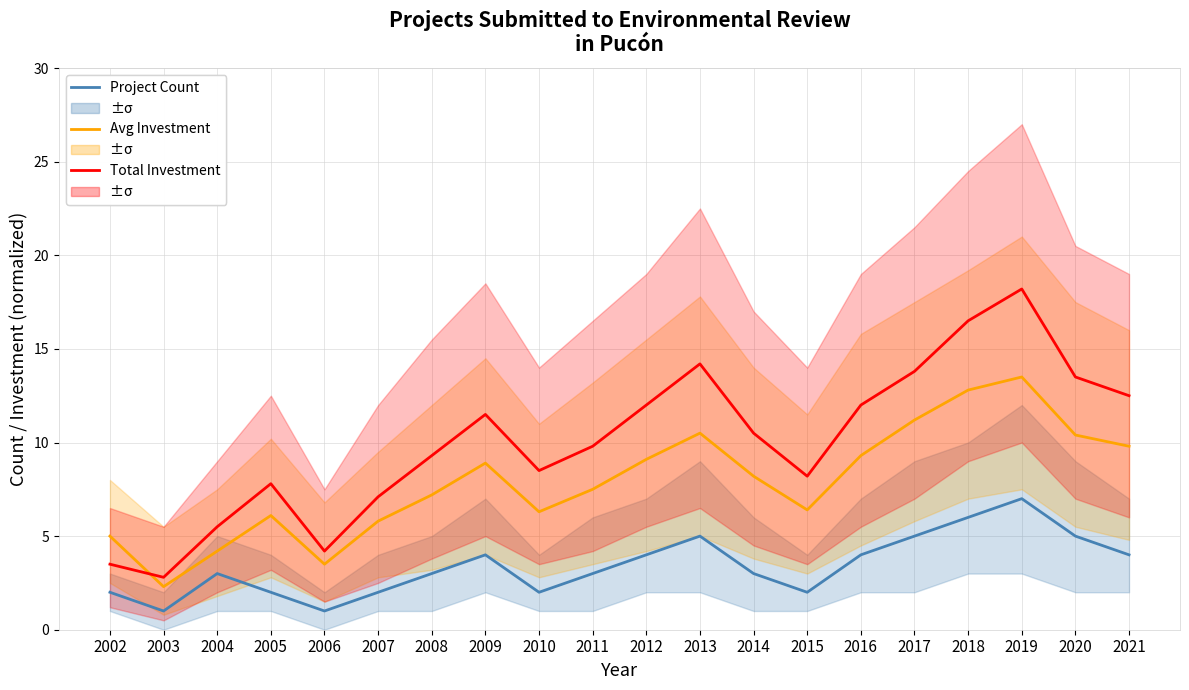

What is the sum of all Total Investment values?

201.4